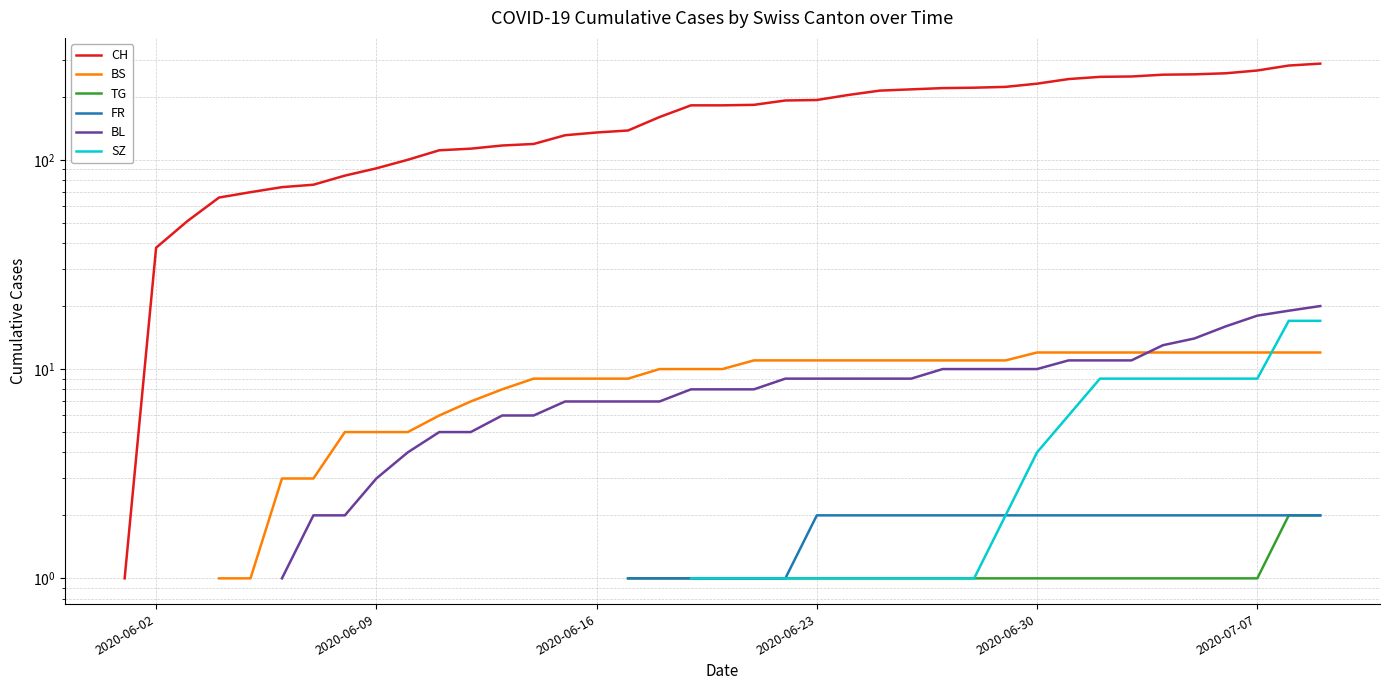

True or false: FR has more than 2 interior local peaks.

False